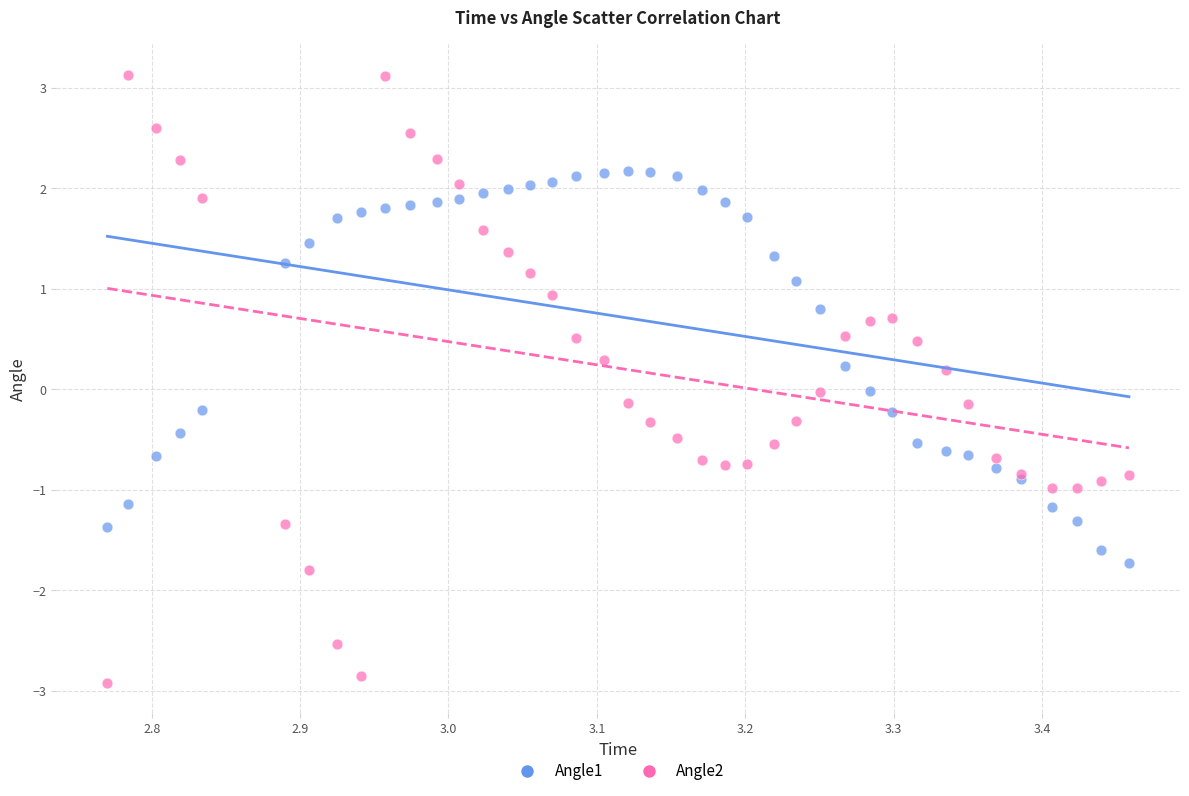

Which series contains the highest Y value?

Angle2